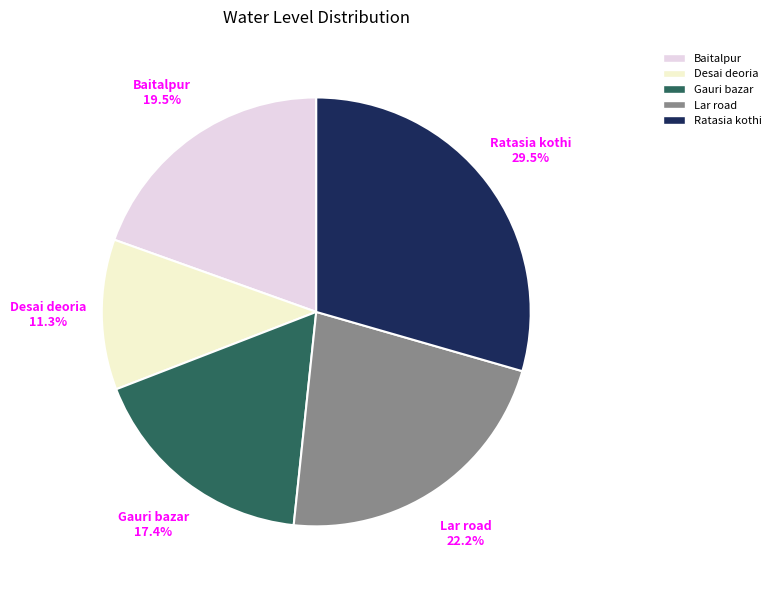

Which slice is the largest?

Ratasia kothi